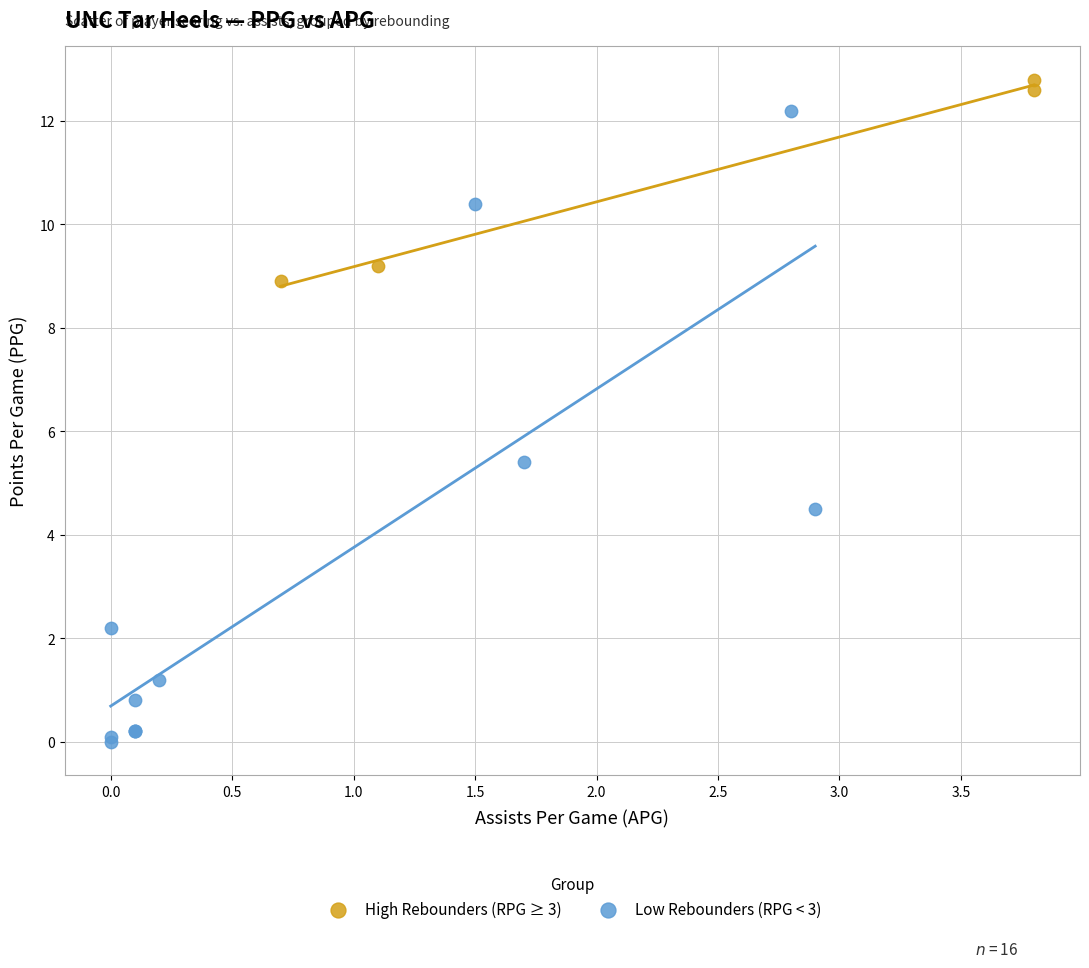

What are all the series names shown in the legend?

High Rebounders (RPG ≥ 3), Low Rebounders (RPG < 3)